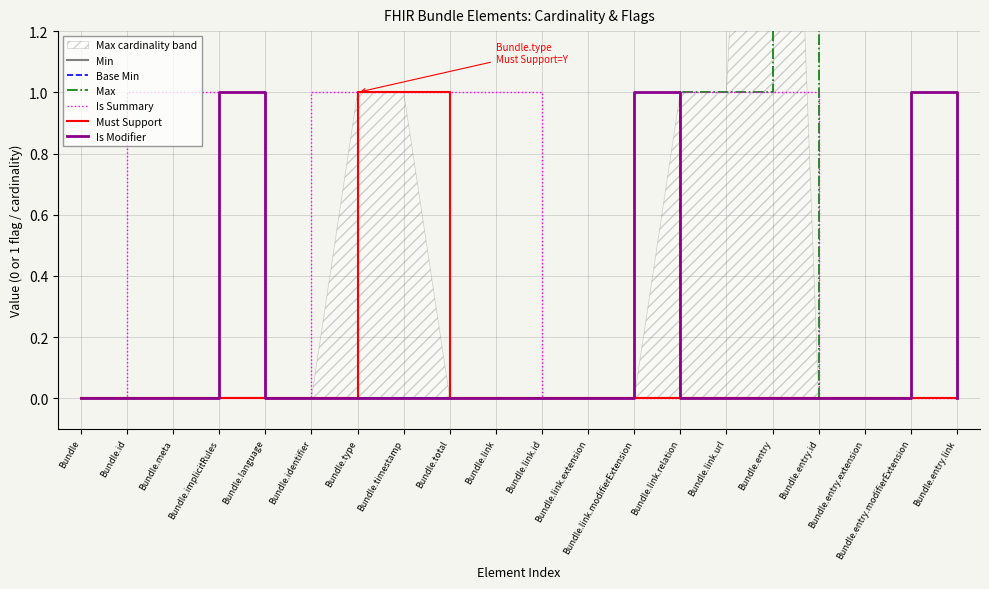

List the series in order of their peak value, highest first.

Max, Is Summary, Must Support, Is Modifier, Min, Base Min